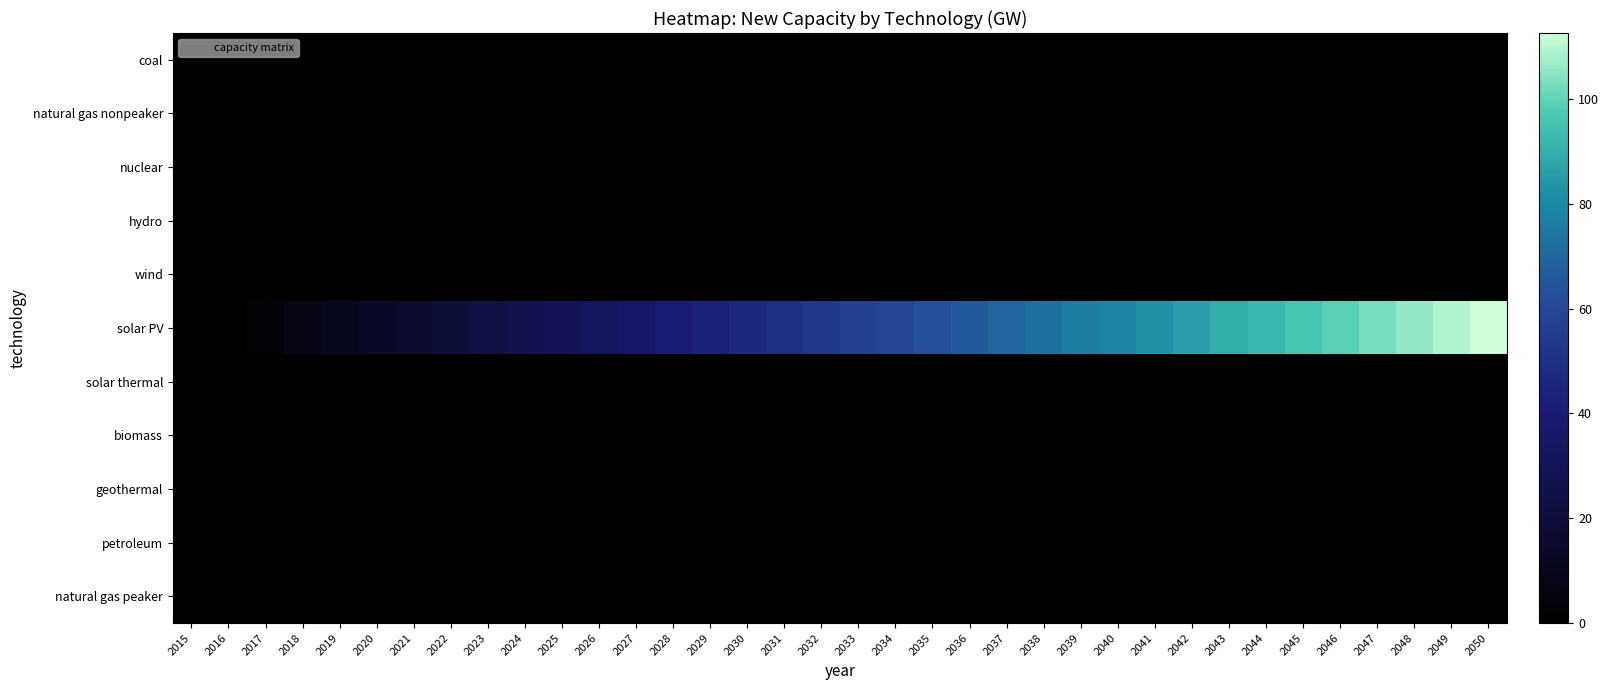

Which series has the largest range (max minus min)?

solar PV